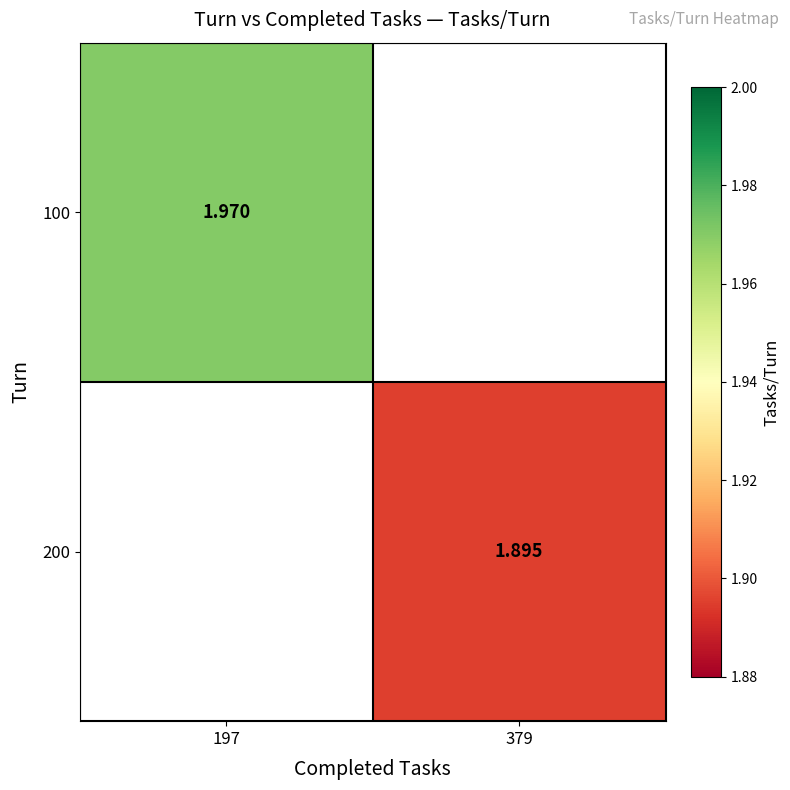

At how many categories does at least one series exceed 1?

2